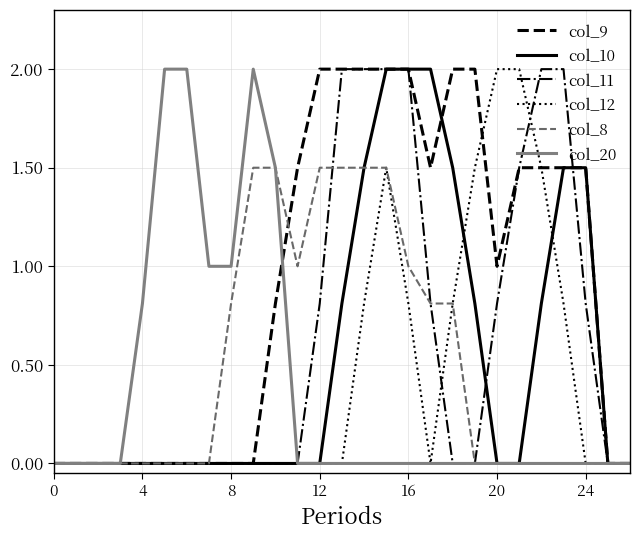

What are all the series names shown in the legend?

col_9, col_10, col_11, col_12, col_8, col_20